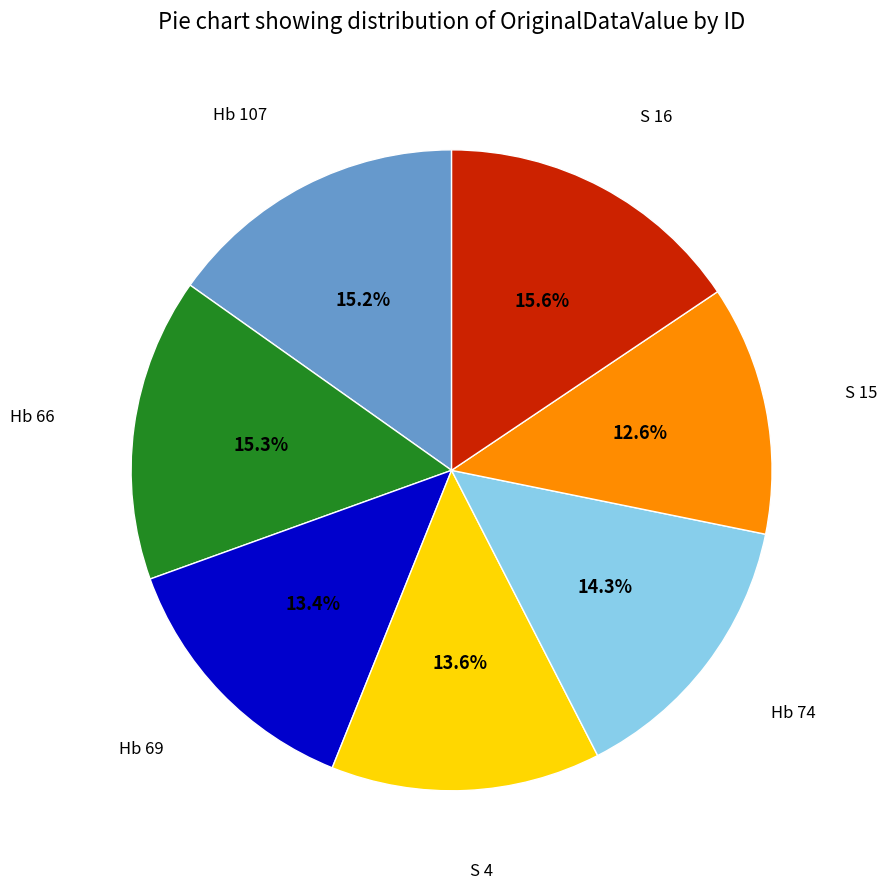

Is there any slice that represents more than half of the pie?

No